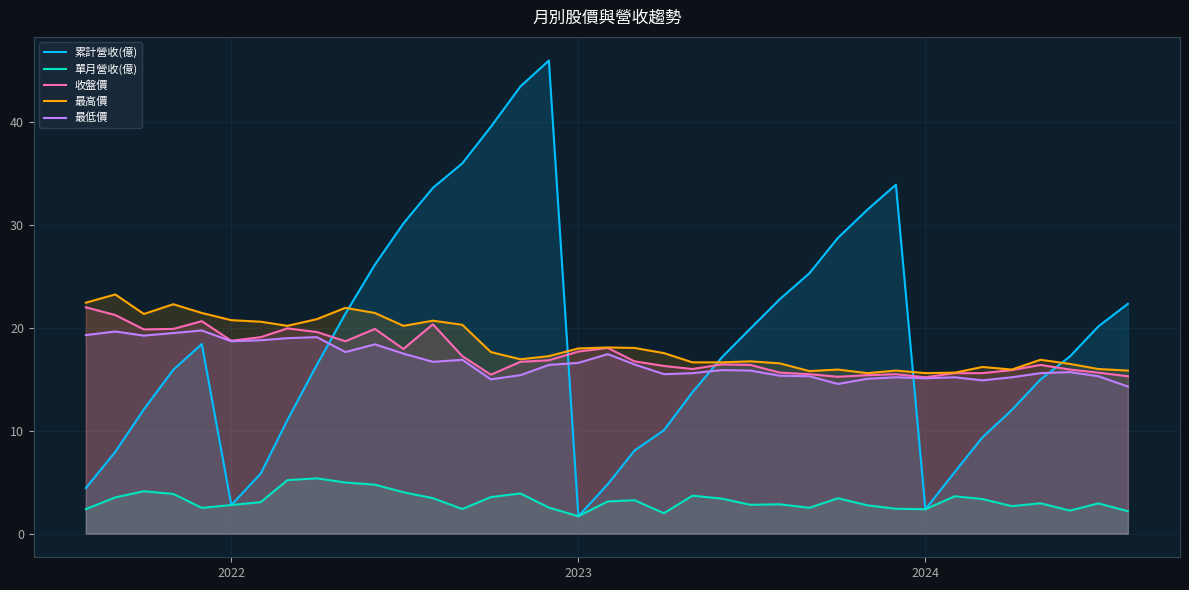

Is it true that 最高價 equals 15.6 at 2024?

True